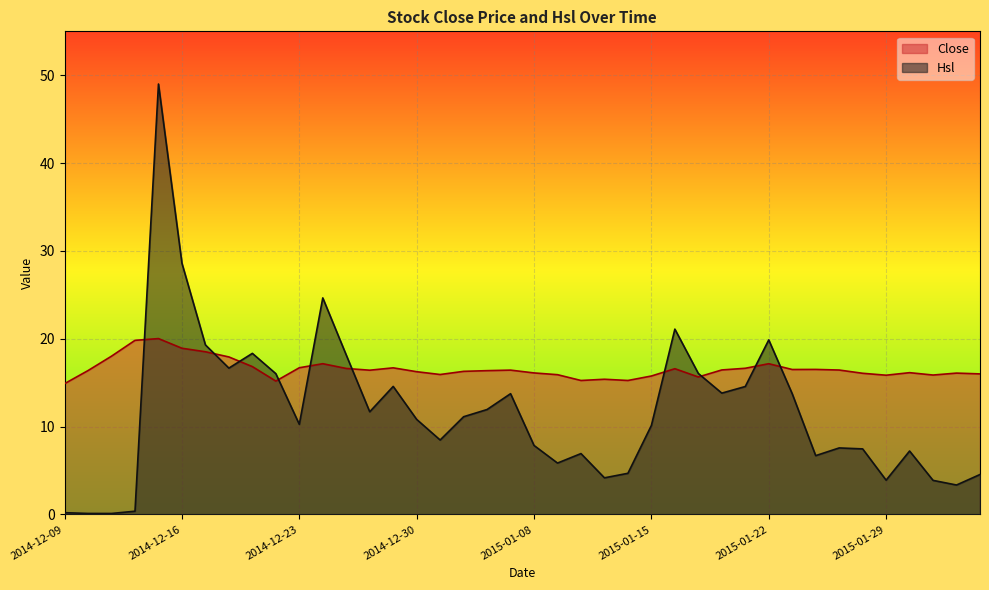

What is the value of the Close point at the 1st from the left?

14.9